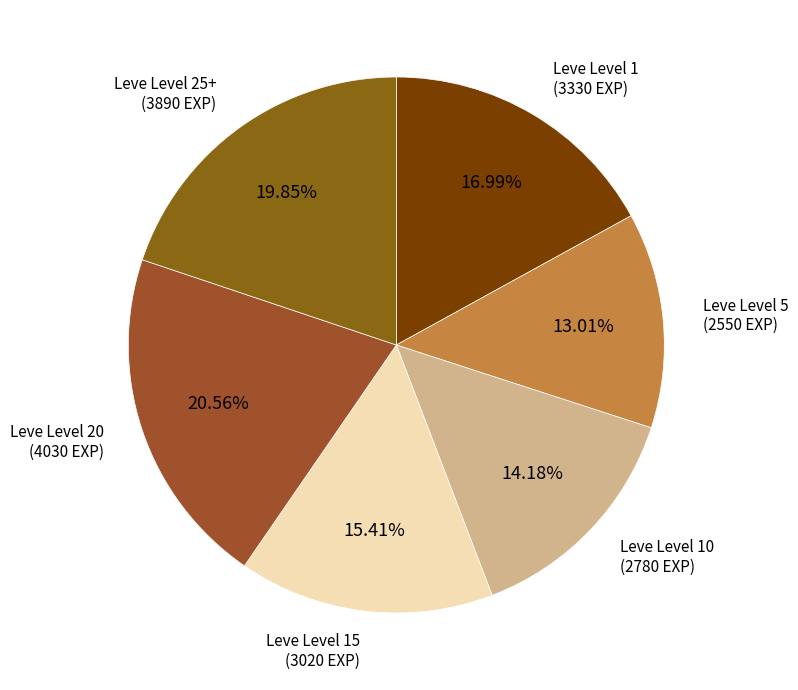

How many segments does this pie chart have?

6